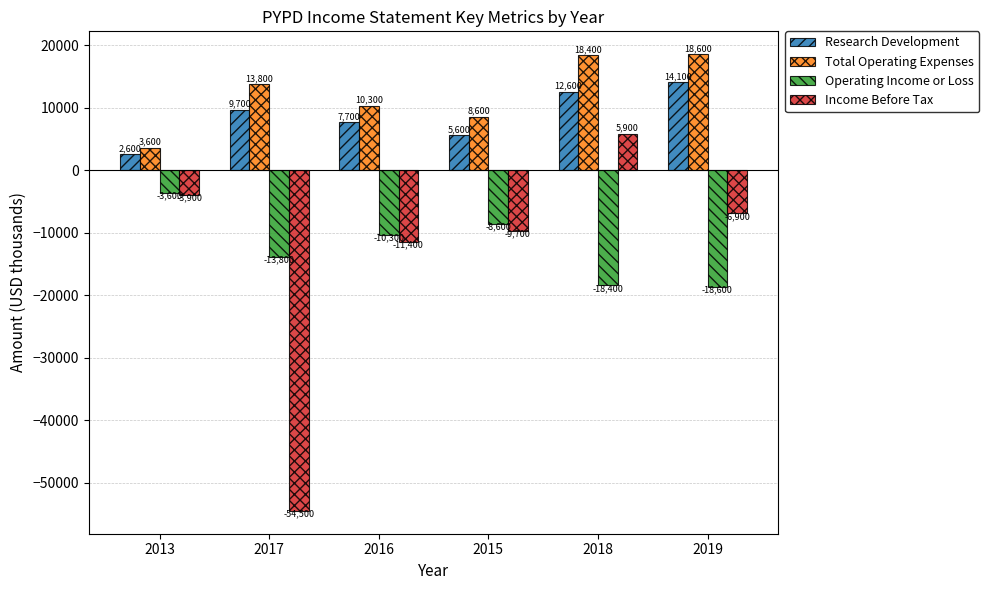

What is the value of the Total Operating Expenses bar at the 2nd from the left?

13800